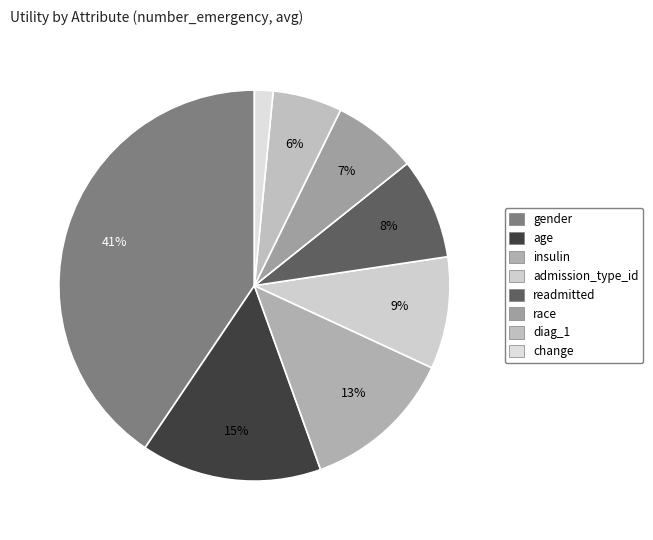

Does readmitted account for over 50% of the chart?

No